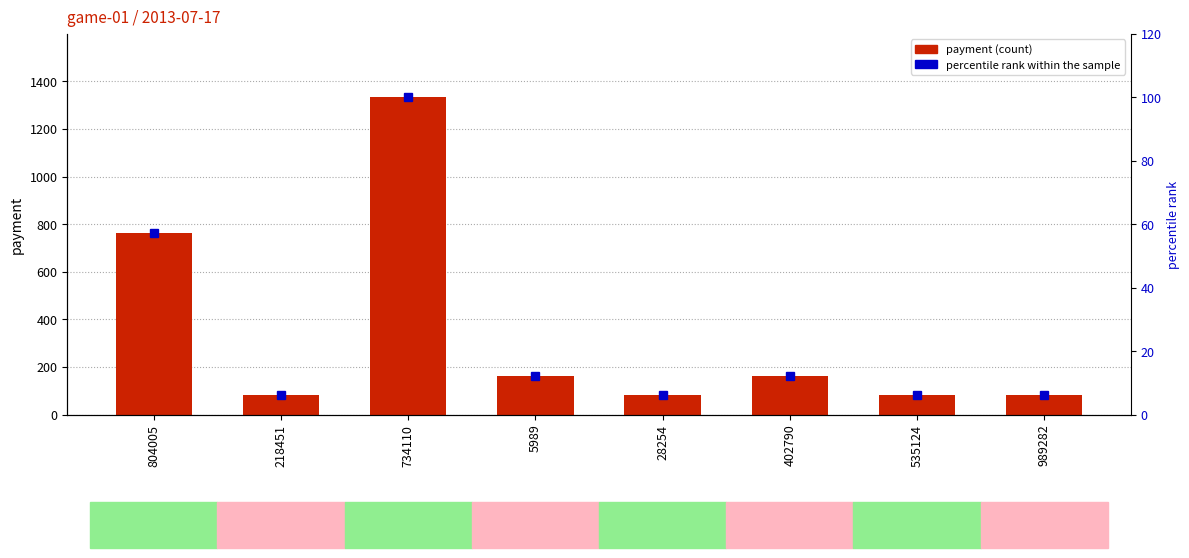

How many values in the percentile rank within the sample series are below 12?

4